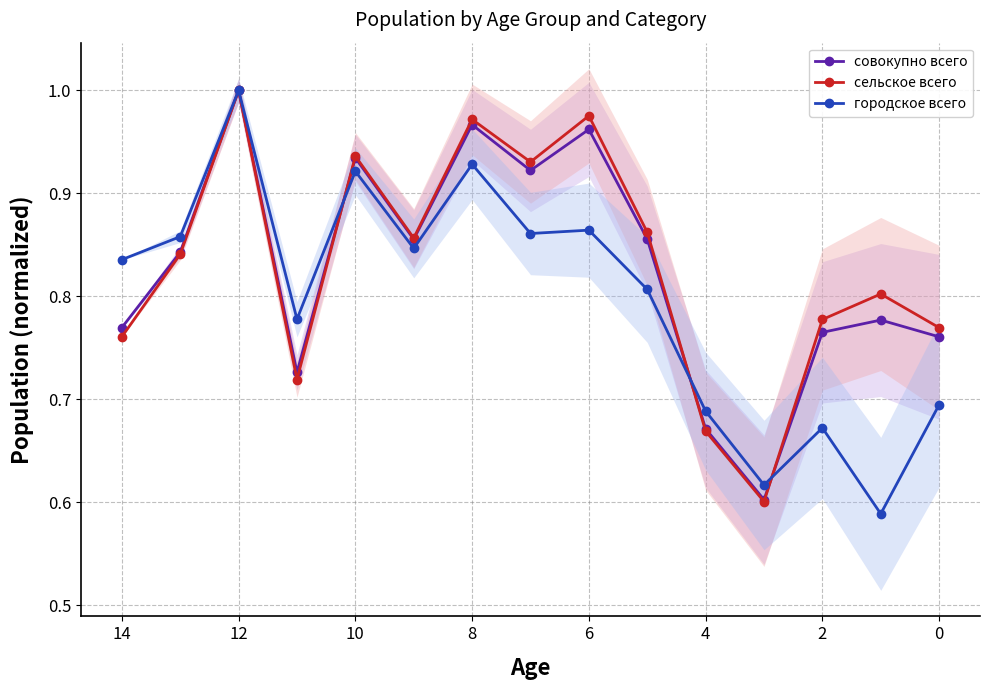

What is the smallest value displayed?

0.6